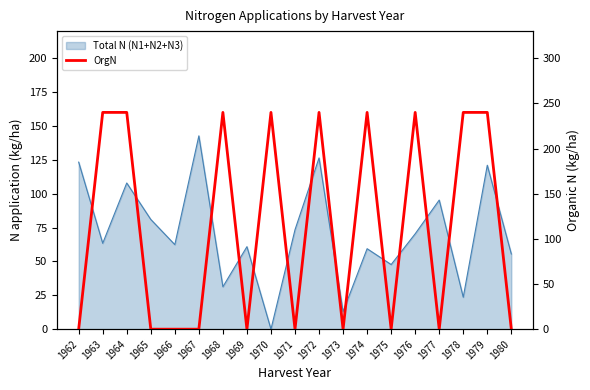

How many data points does each series have?

19